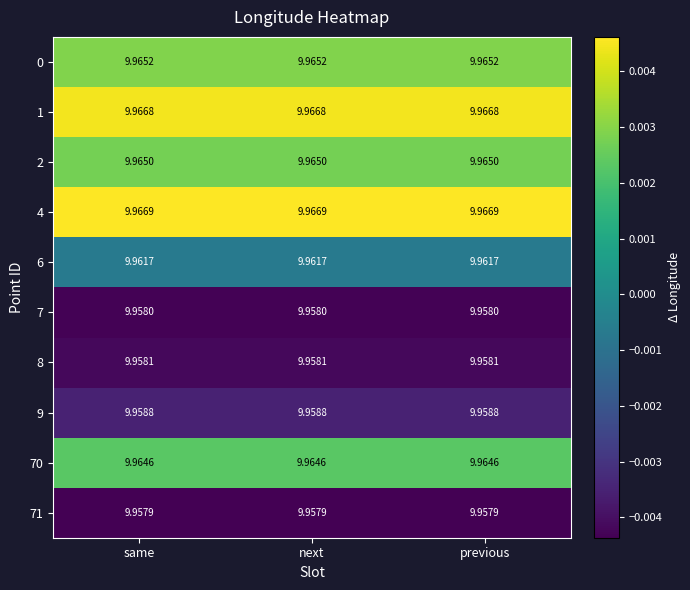

Count the number of data series in this chart.

10